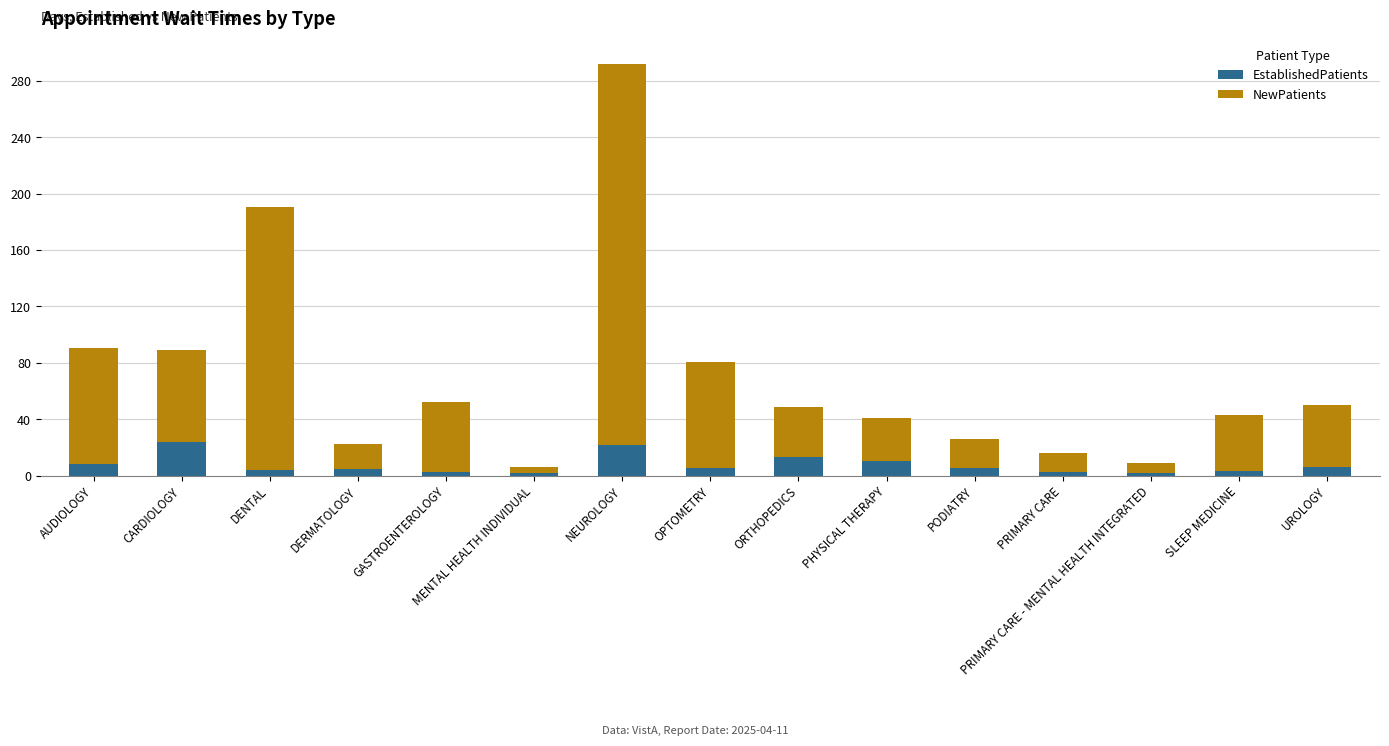

At which category is the sum across all series the highest?

NEUROLOGY